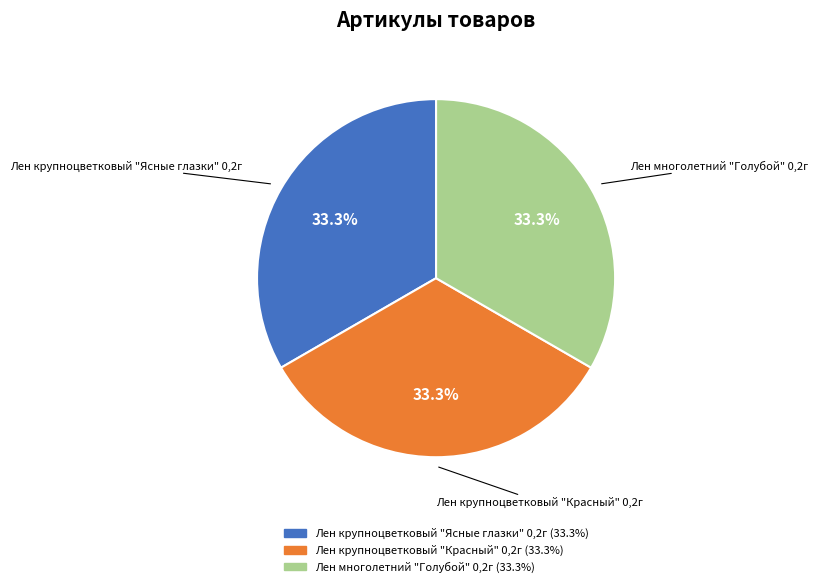

What is the ratio of the value at Лен многолетний "Голубой" 0,2г to the value at Лен крупноцветковый "Красный" 0,2г?

1.0